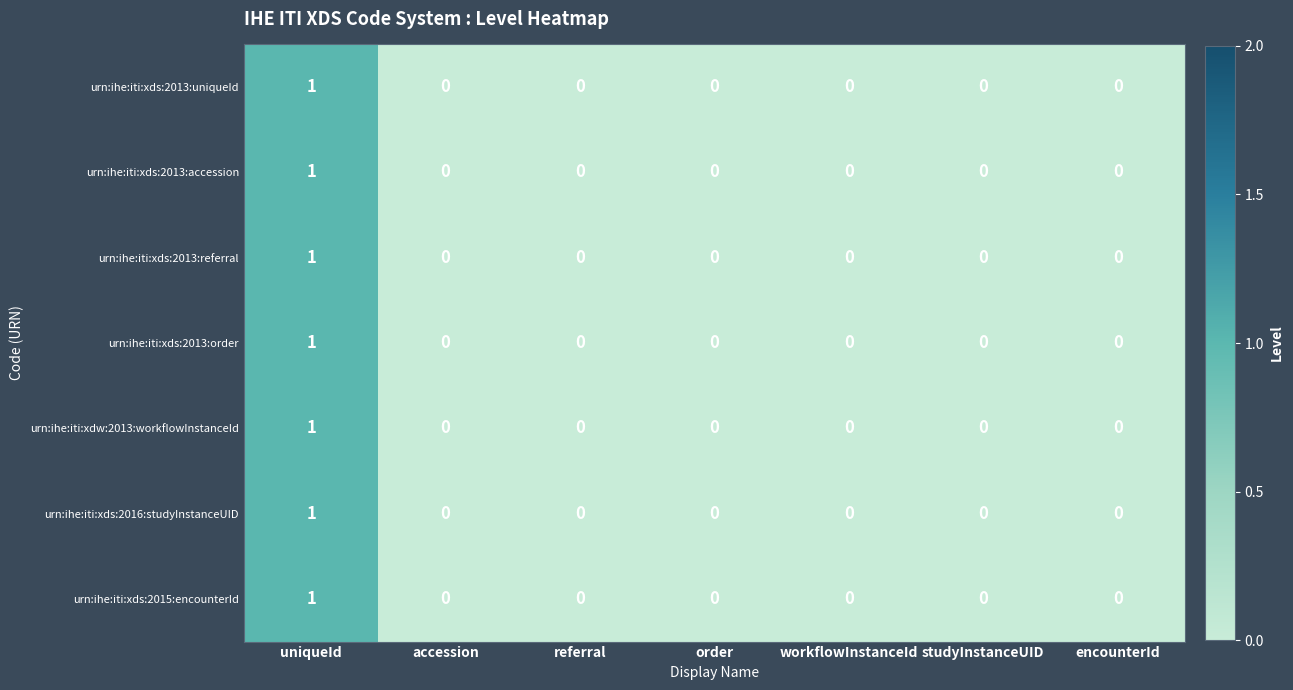

What is the total value across all series at uniqueId?

7